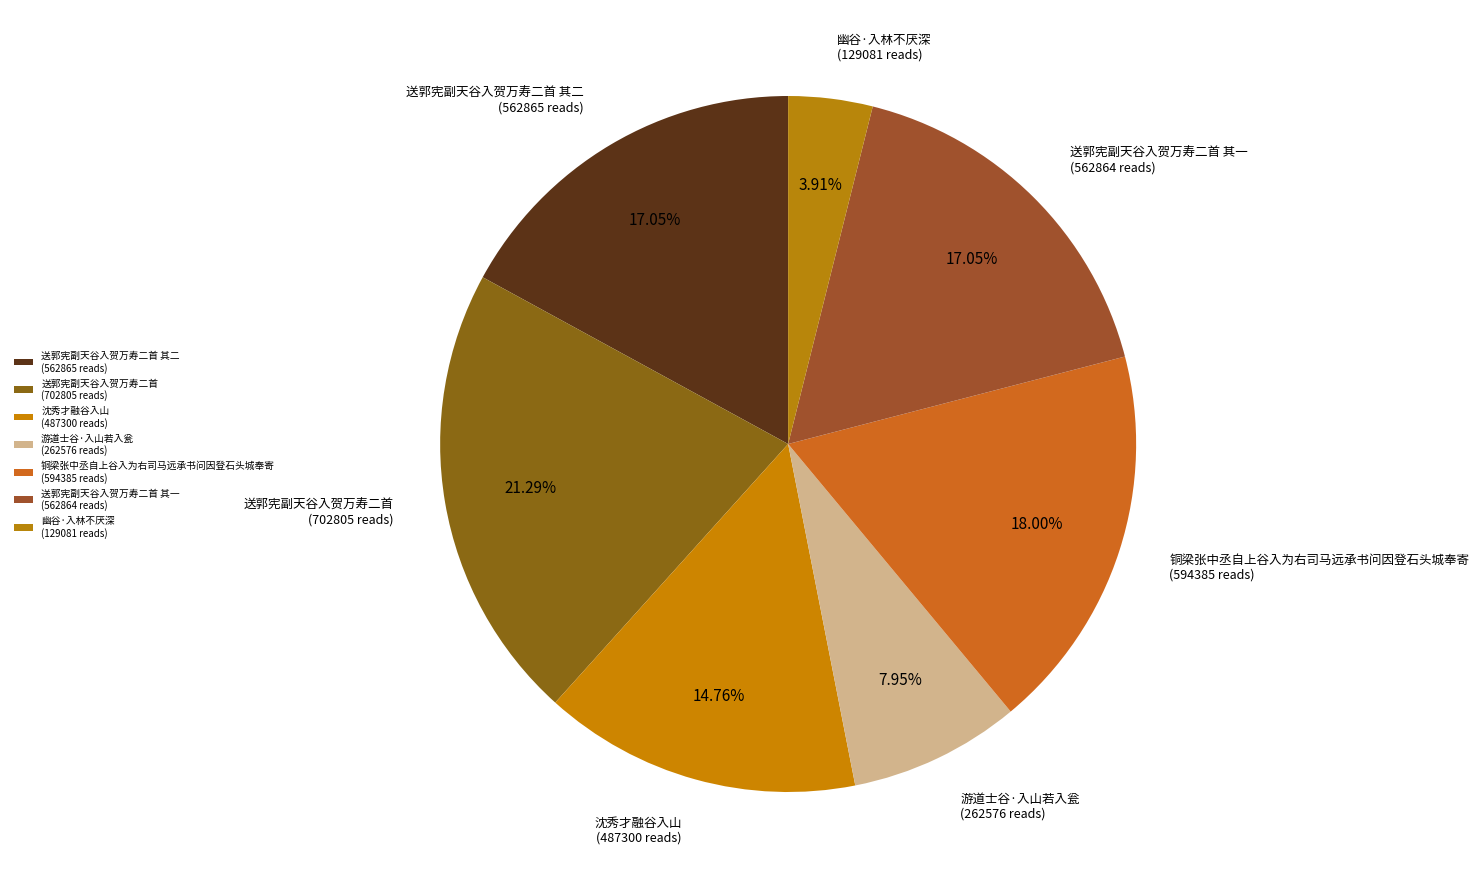

Which slice is the smallest?

幽谷·入林不厌深